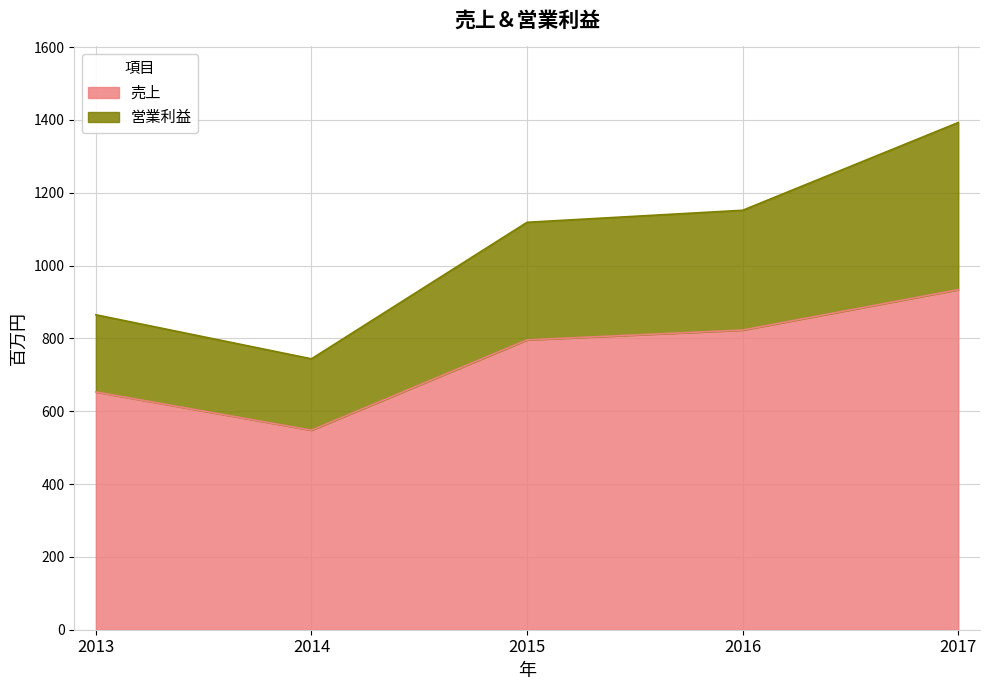

What is the difference between the maximum and second lowest values in the 売上 series?

281